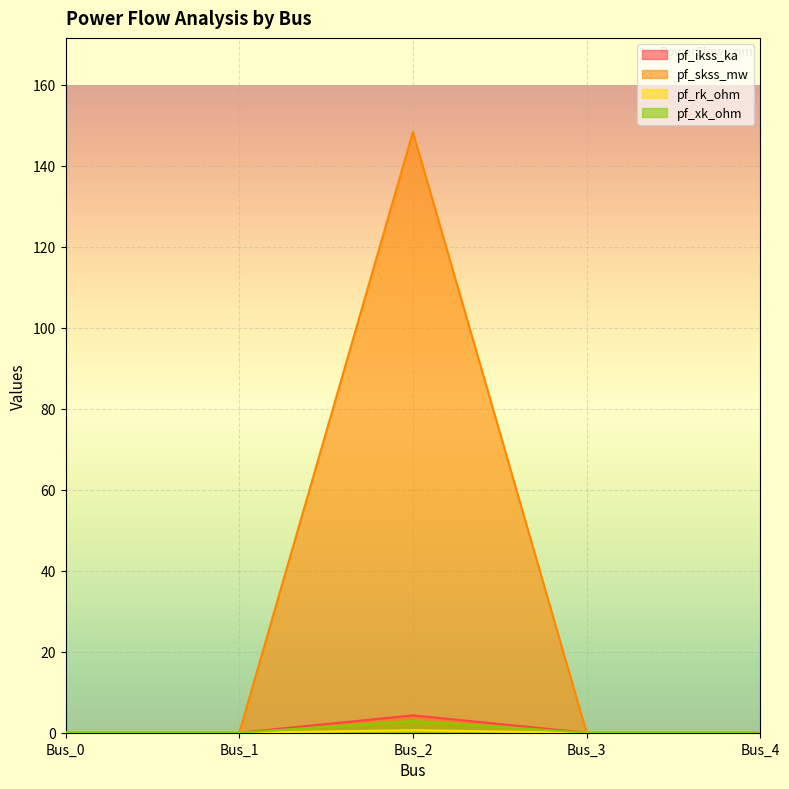

Rank the series at Bus_0 from highest to lowest value.

pf_ikss_ka, pf_skss_mw, pf_rk_ohm, pf_xk_ohm